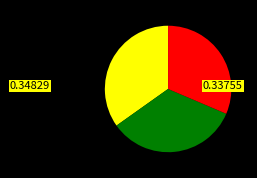

Is there any slice that represents more than half of the pie?

No